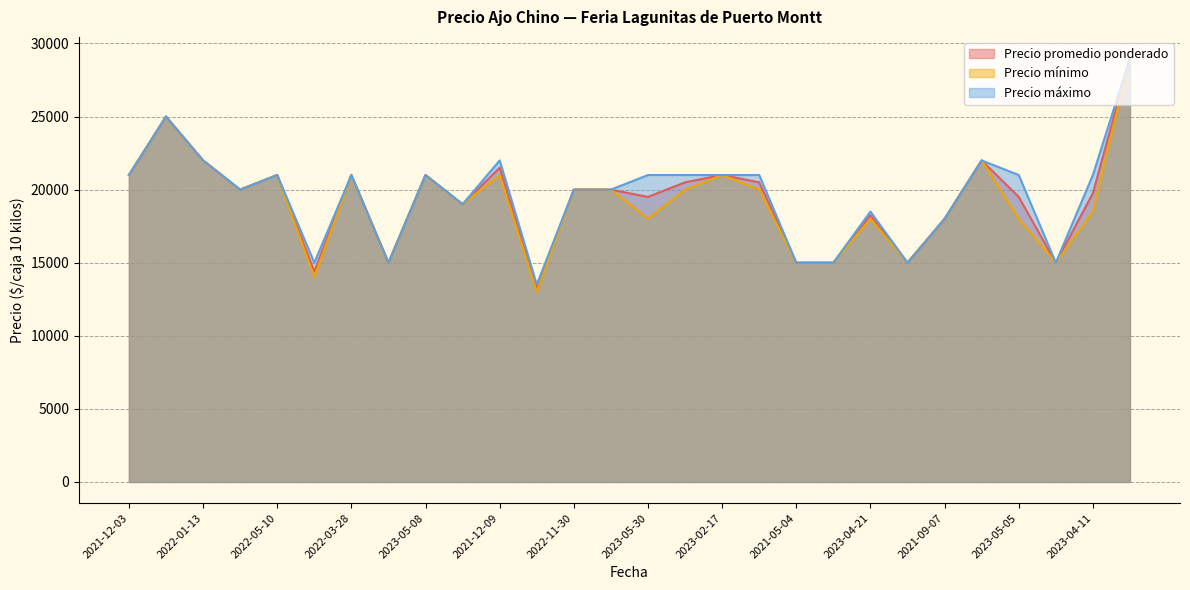

True or false: Precio máximo has more than 1 points higher than both neighbors.

True